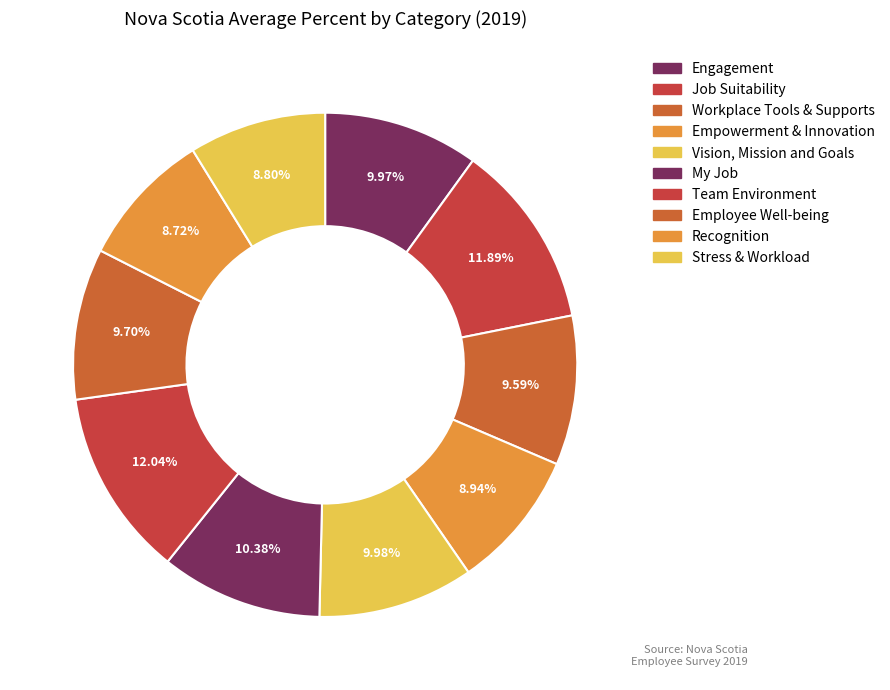

The Stress & Workload slice represents 1% of the pie. True or false?

False